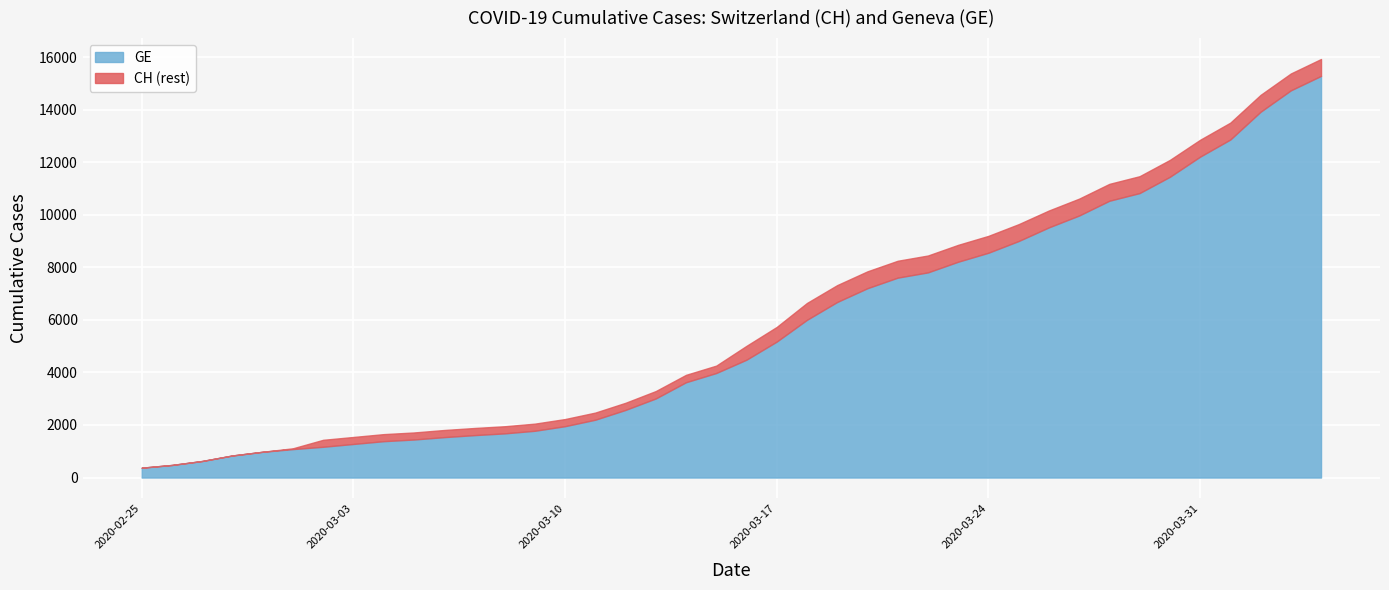

What is the sum of all GE values?

225656